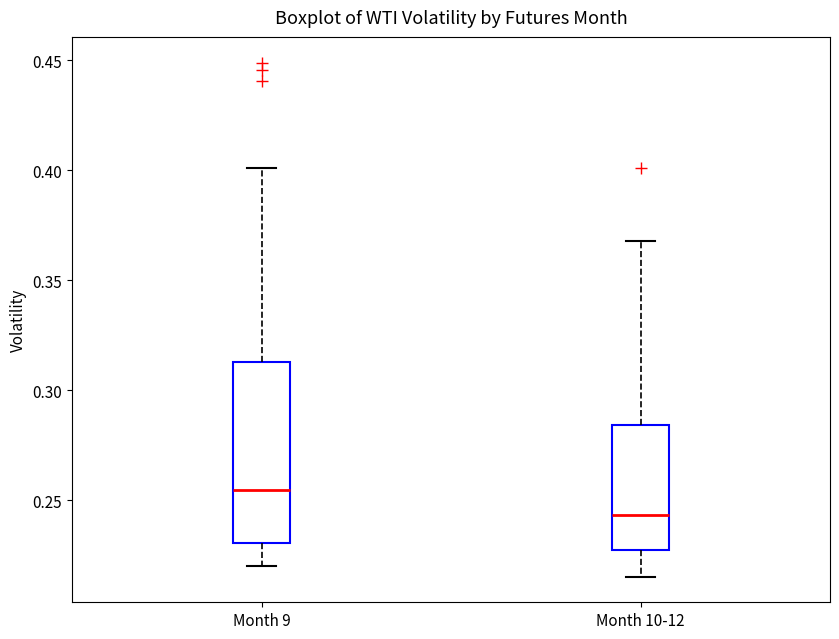

Which box's median line is the lowest?

Month 10-12